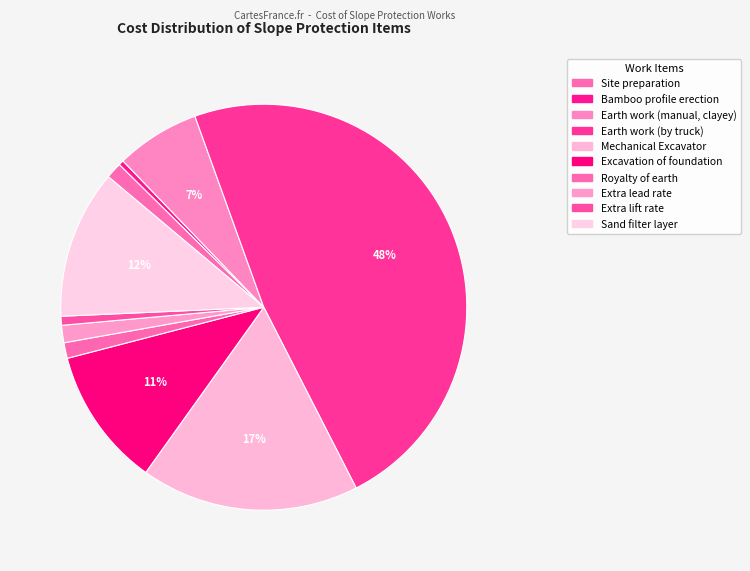

How many slices are in this pie chart?

10